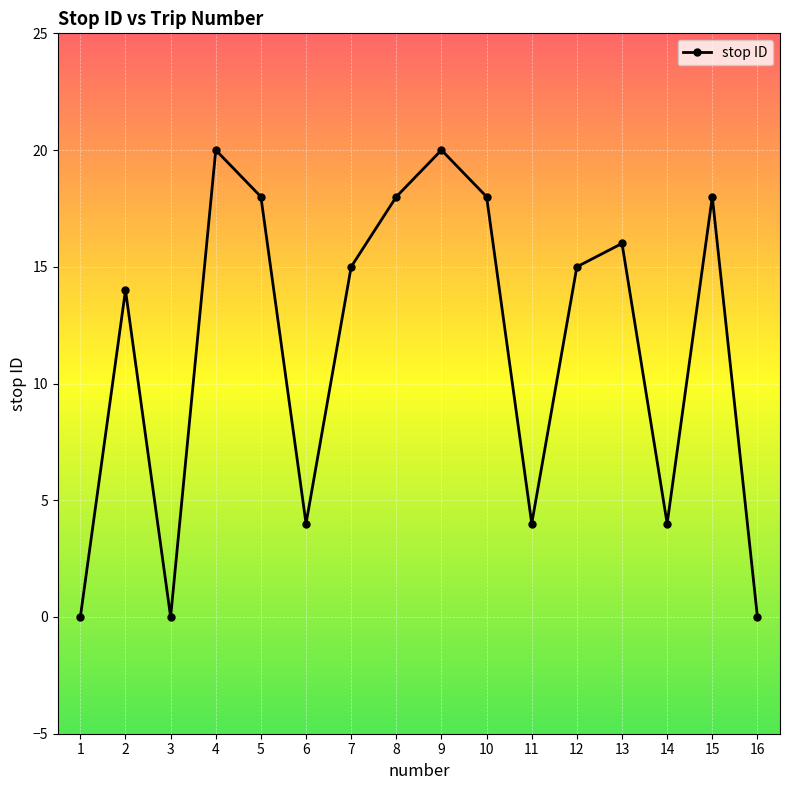

At which label is the value closest to 10?

2